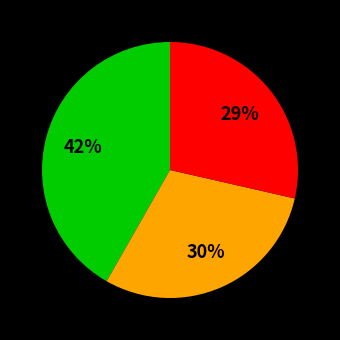

Is there any slice that represents more than half of the pie?

No